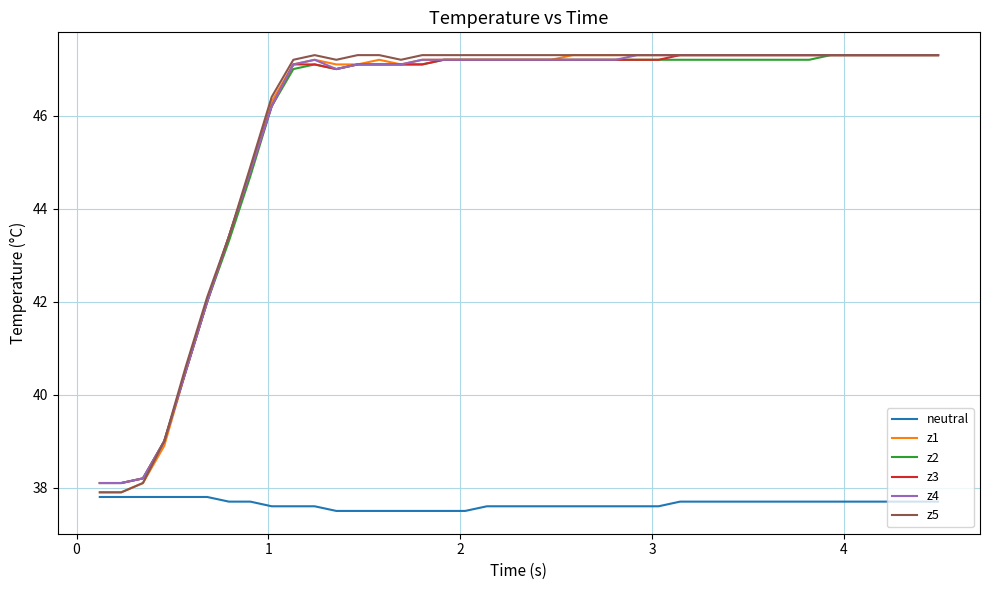

What is the minimum value for z1?

37.9